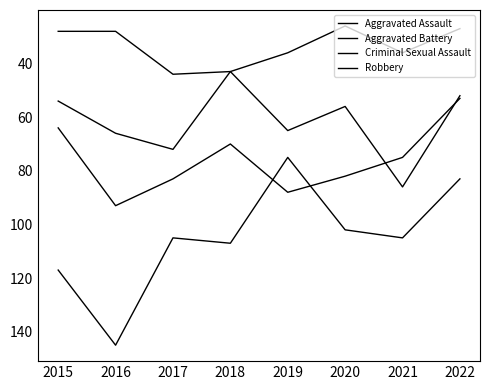

Rank the series by their average value, from lowest to highest.

Criminal Sexual Assault, Aggravated Assault, Aggravated Battery, Robbery